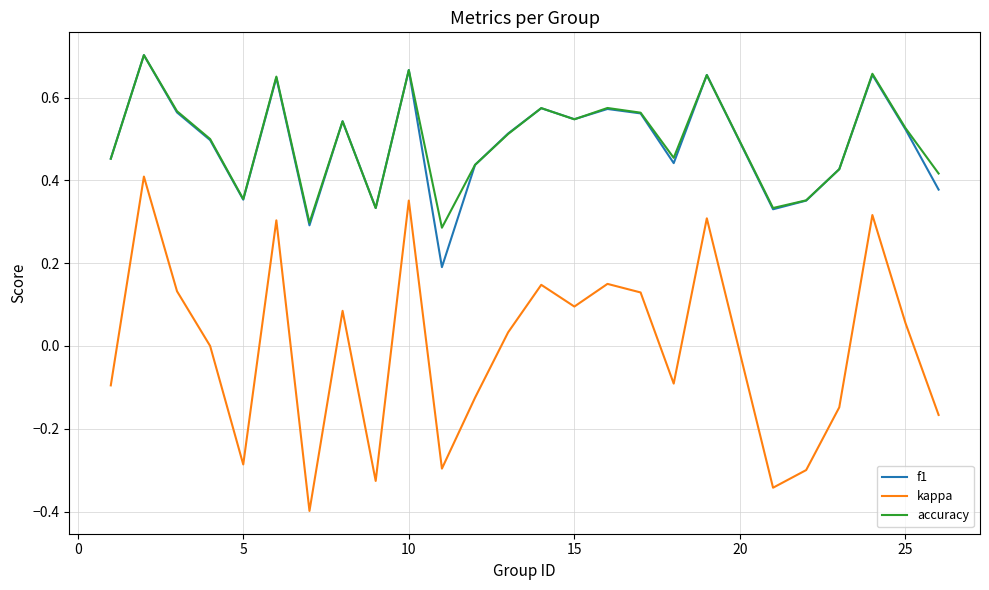

What is the minimum value shown in the chart?

-0.4